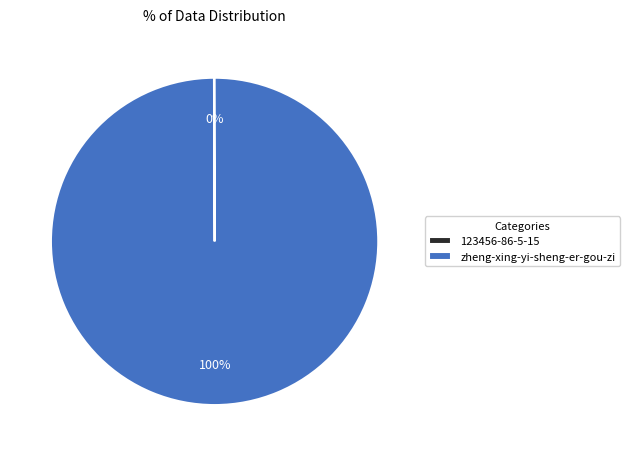

What is the largest slice in the pie chart?

zheng-xing-yi-sheng-er-gou-zi